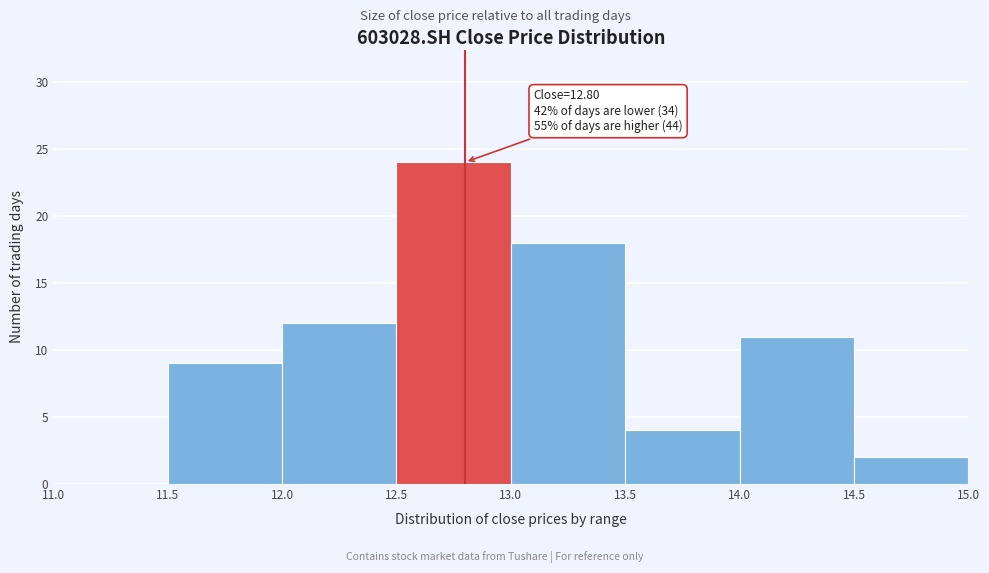

Over which range of the x-axis is the bar tallest?

12.5 to 13.0